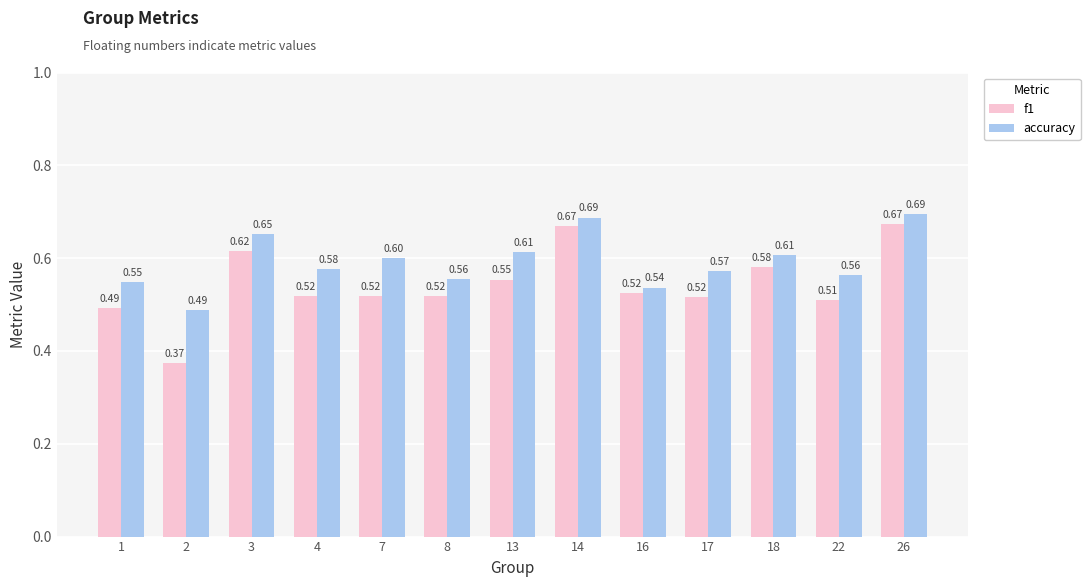

What is the difference between the maximum and minimum values in the f1 series?

0.3